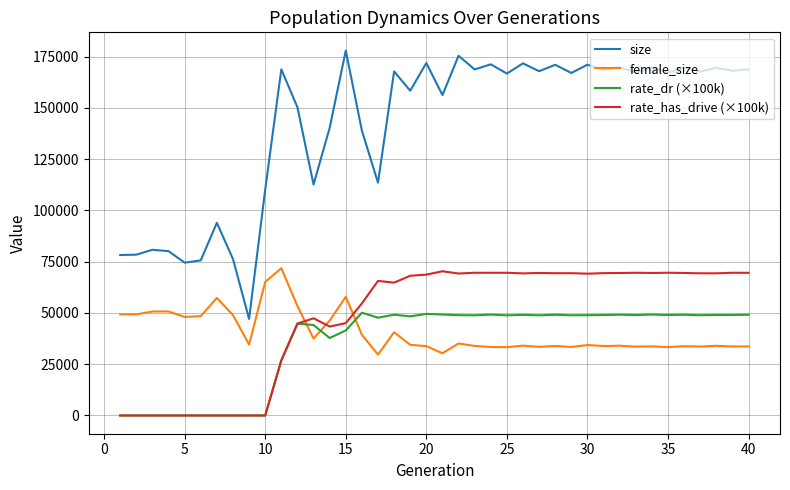

Which series has the largest total across all categories?

size